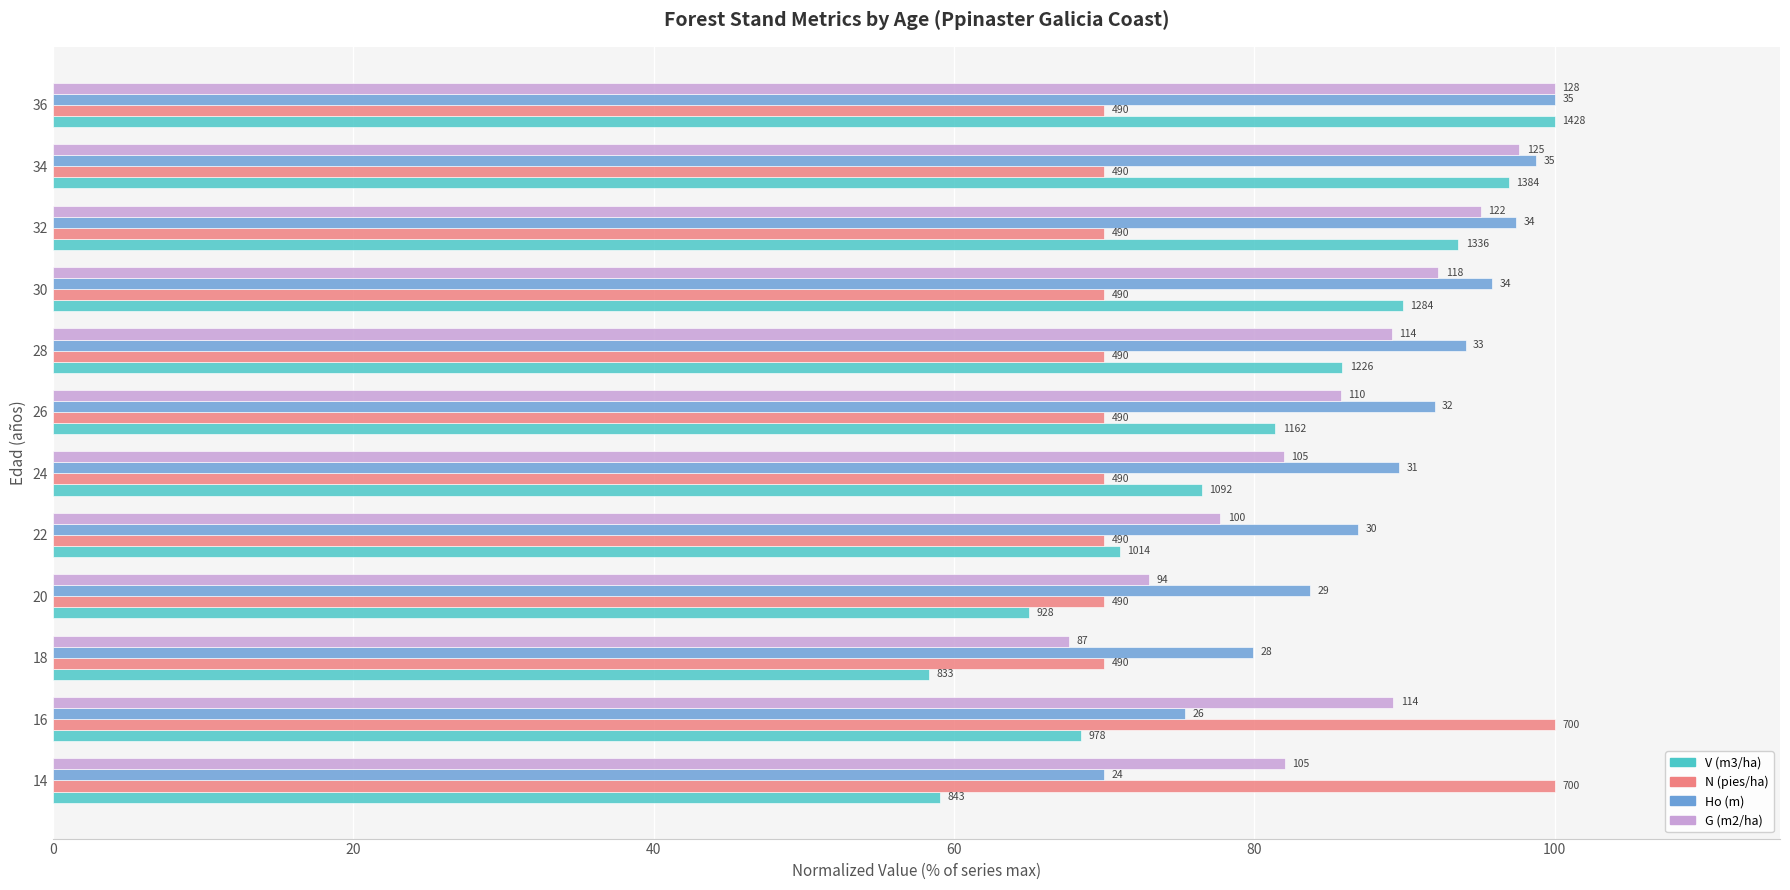

What are all the series names shown in the legend?

V (m3/ha), N (pies/ha), Ho (m), G (m2/ha)